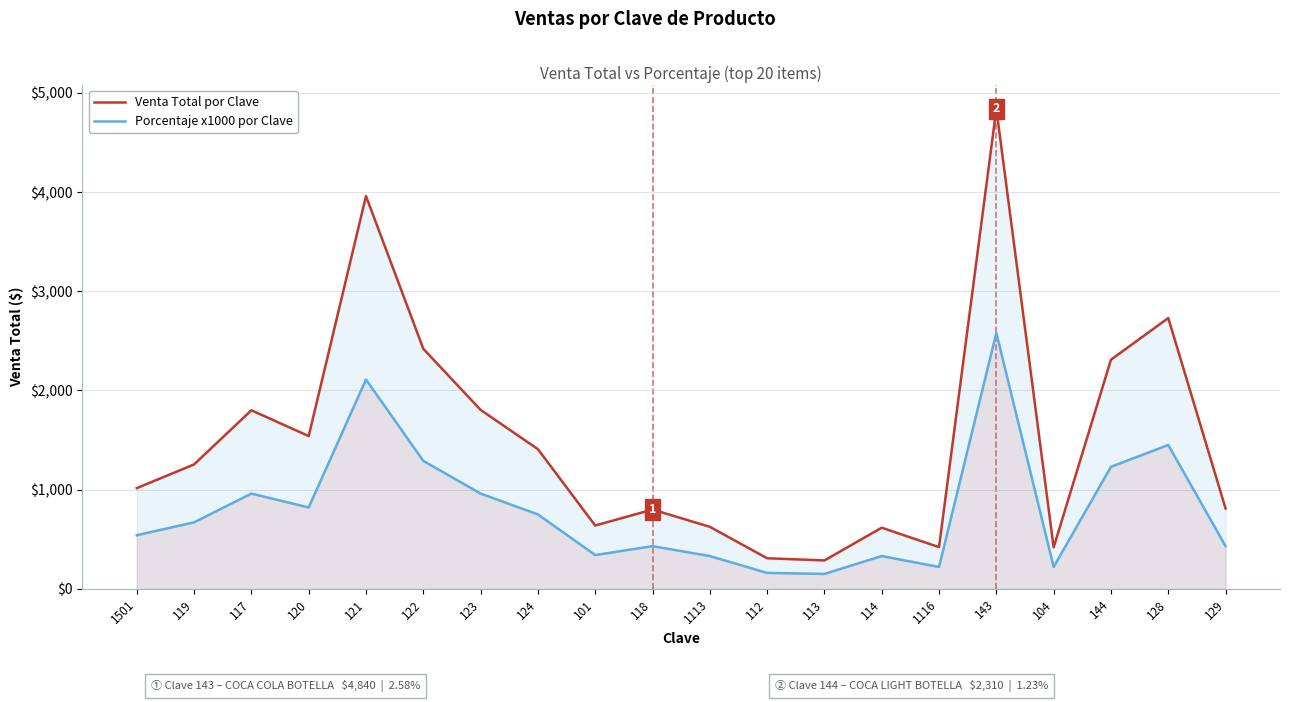

At which category does the chart reach its peak across all series?

143